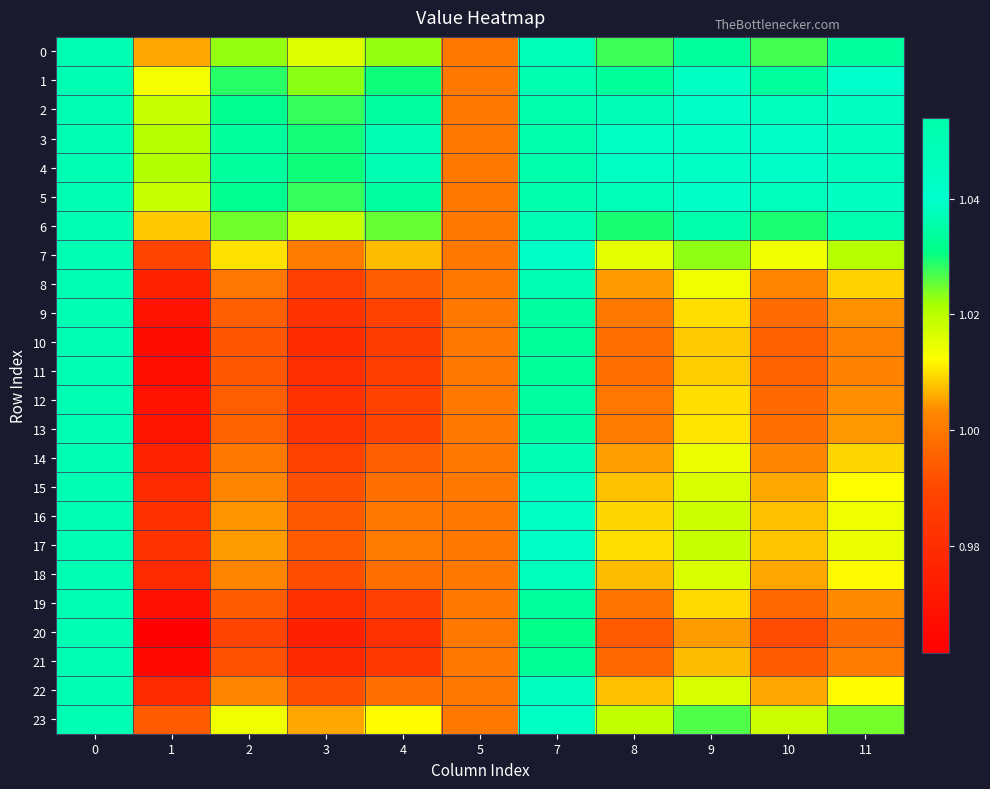

Reading left to right, transcribe all the data shown in this chart.

0: 0=1.1	1=1.0	2=1.0	3=1.0	4=1.0	5=1.0	7=1.0	8=1.0	9=1.0	10=1.0	11=1.0
1: 0=1.1	1=1.0	2=1.0	3=1.0	4=1.0	5=1.0	7=1.1	8=1.0	9=1.0	10=1.0	11=1.0
2: 0=1.1	1=1.0	2=1.0	3=1.0	4=1.0	5=1.0	7=1.1	8=1.0	9=1.0	10=1.0	11=1.0
3: 0=1.1	1=1.0	2=1.0	3=1.0	4=1.0	5=1.0	7=1.1	8=1.0	9=1.0	10=1.0	11=1.0
4: 0=1.1	1=1.0	2=1.0	3=1.0	4=1.0	5=1.0	7=1.1	8=1.0	9=1.0	10=1.0	11=1.0
5: 0=1.1	1=1.0	2=1.0	3=1.0	4=1.0	5=1.0	7=1.1	8=1.0	9=1.0	10=1.0	11=1.0
6: 0=1.1	1=1.0	2=1.0	3=1.0	4=1.0	5=1.0	7=1.0	8=1.0	9=1.0	10=1.0	11=1.0
7: 0=1.1	1=1.0	2=1.0	3=1.0	4=1.0	5=1.0	7=1.0	8=1.0	9=1.0	10=1.0	11=1.0
8: 0=1.1	1=1.0	2=1.0	3=1.0	4=1.0	5=1.0	7=1.0	8=1.0	9=1.0	10=1.0	11=1.0
9: 0=1.1	1=1.0	2=1.0	3=1.0	4=1.0	5=1.0	7=1.0	8=1.0	9=1.0	10=1.0	11=1.0
10: 0=1.1	1=1.0	2=1.0	3=1.0	4=1.0	5=1.0	7=1.0	8=1.0	9=1.0	10=1.0	11=1.0
11: 0=1.1	1=1.0	2=1.0	3=1.0	4=1.0	5=1.0	7=1.0	8=1.0	9=1.0	10=1.0	11=1.0
12: 0=1.1	1=1.0	2=1.0	3=1.0	4=1.0	5=1.0	7=1.0	8=1.0	9=1.0	10=1.0	11=1.0
13: 0=1.1	1=1.0	2=1.0	3=1.0	4=1.0	5=1.0	7=1.0	8=1.0	9=1.0	10=1.0	11=1.0
14: 0=1.1	1=1.0	2=1.0	3=1.0	4=1.0	5=1.0	7=1.0	8=1.0	9=1.0	10=1.0	11=1.0
15: 0=1.1	1=1.0	2=1.0	3=1.0	4=1.0	5=1.0	7=1.0	8=1.0	9=1.0	10=1.0	11=1.0
16: 0=1.1	1=1.0	2=1.0	3=1.0	4=1.0	5=1.0	7=1.0	8=1.0	9=1.0	10=1.0	11=1.0
17: 0=1.1	1=1.0	2=1.0	3=1.0	4=1.0	5=1.0	7=1.0	8=1.0	9=1.0	10=1.0	11=1.0
18: 0=1.1	1=1.0	2=1.0	3=1.0	4=1.0	5=1.0	7=1.0	8=1.0	9=1.0	10=1.0	11=1.0
19: 0=1.1	1=1.0	2=1.0	3=1.0	4=1.0	5=1.0	7=1.0	8=1.0	9=1.0	10=1.0	11=1.0
20: 0=1.1	1=1.0	2=1.0	3=1.0	4=1.0	5=1.0	7=1.0	8=1.0	9=1.0	10=1.0	11=1.0
21: 0=1.1	1=1.0	2=1.0	3=1.0	4=1.0	5=1.0	7=1.0	8=1.0	9=1.0	10=1.0	11=1.0
22: 0=1.1	1=1.0	2=1.0	3=1.0	4=1.0	5=1.0	7=1.0	8=1.0	9=1.0	10=1.0	11=1.0
23: 0=1.1	1=1.0	2=1.0	3=1.0	4=1.0	5=1.0	7=1.0	8=1.0	9=1.0	10=1.0	11=1.0